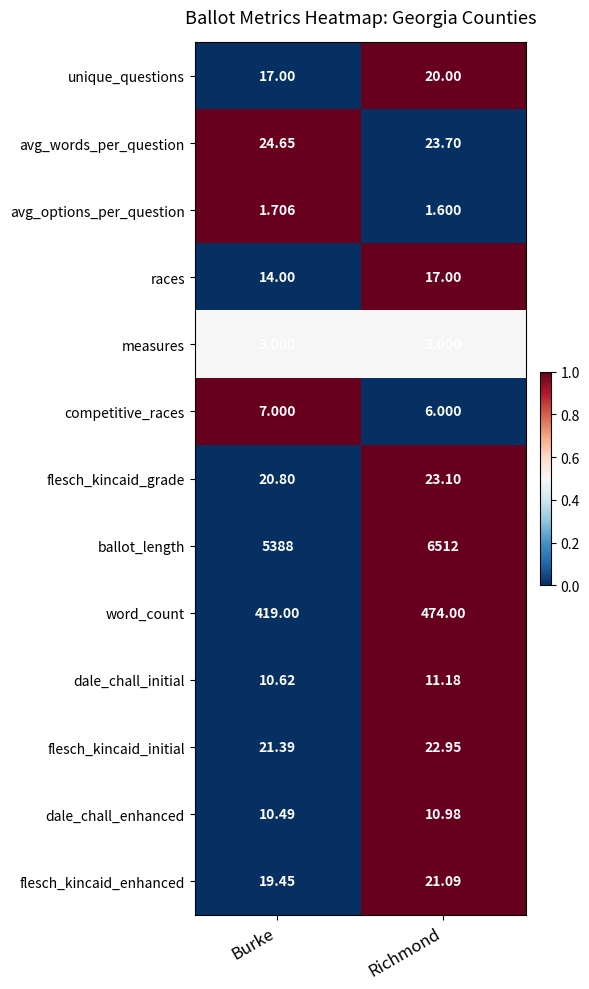

Where does the flesch_kincaid_grade series first go above 23?

Richmond